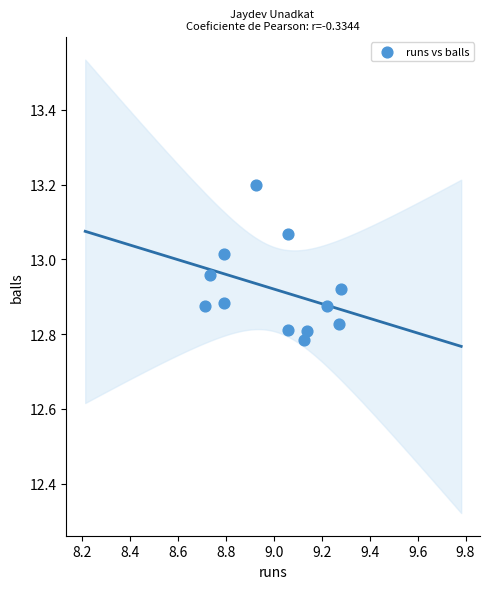

What is the average X value?

9.0